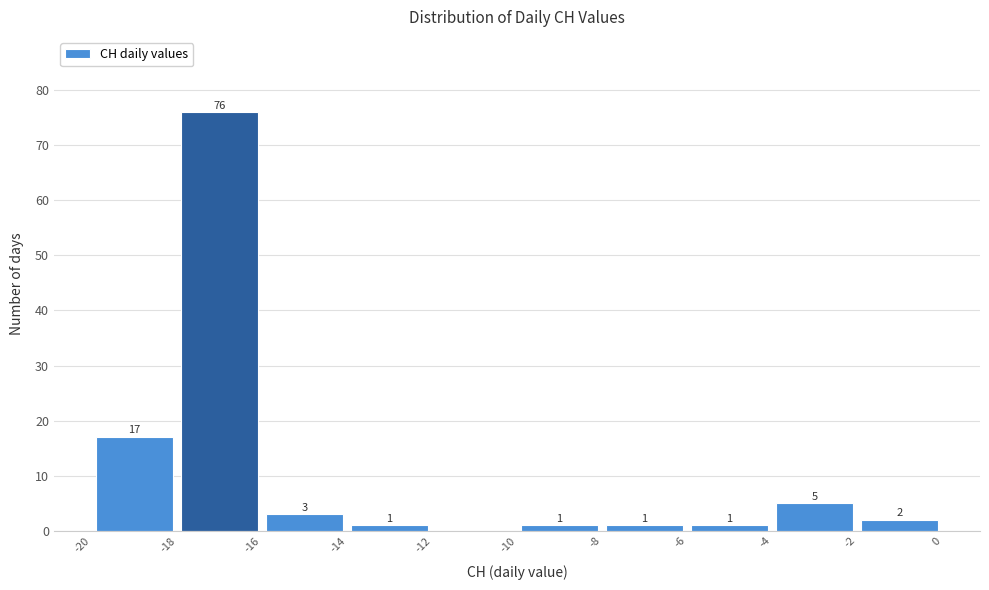

Which range on the x-axis has the tallest bar?

-18 to -16